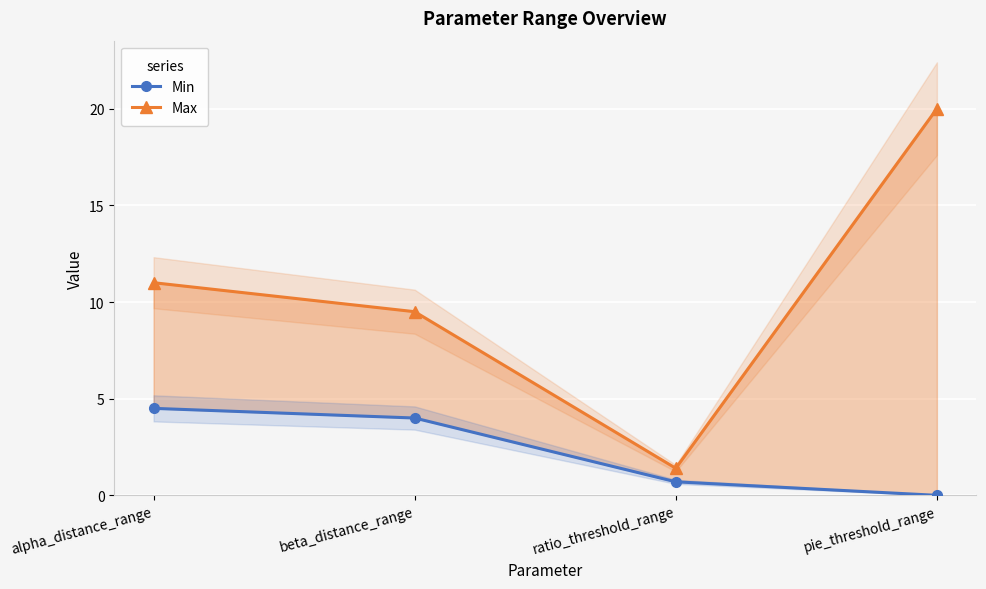

Where does the Max series first go above 11?

pie_threshold_range